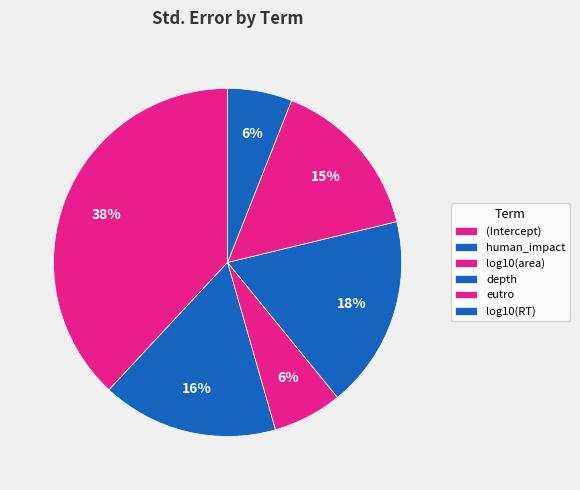

How many segments does this pie chart have?

6